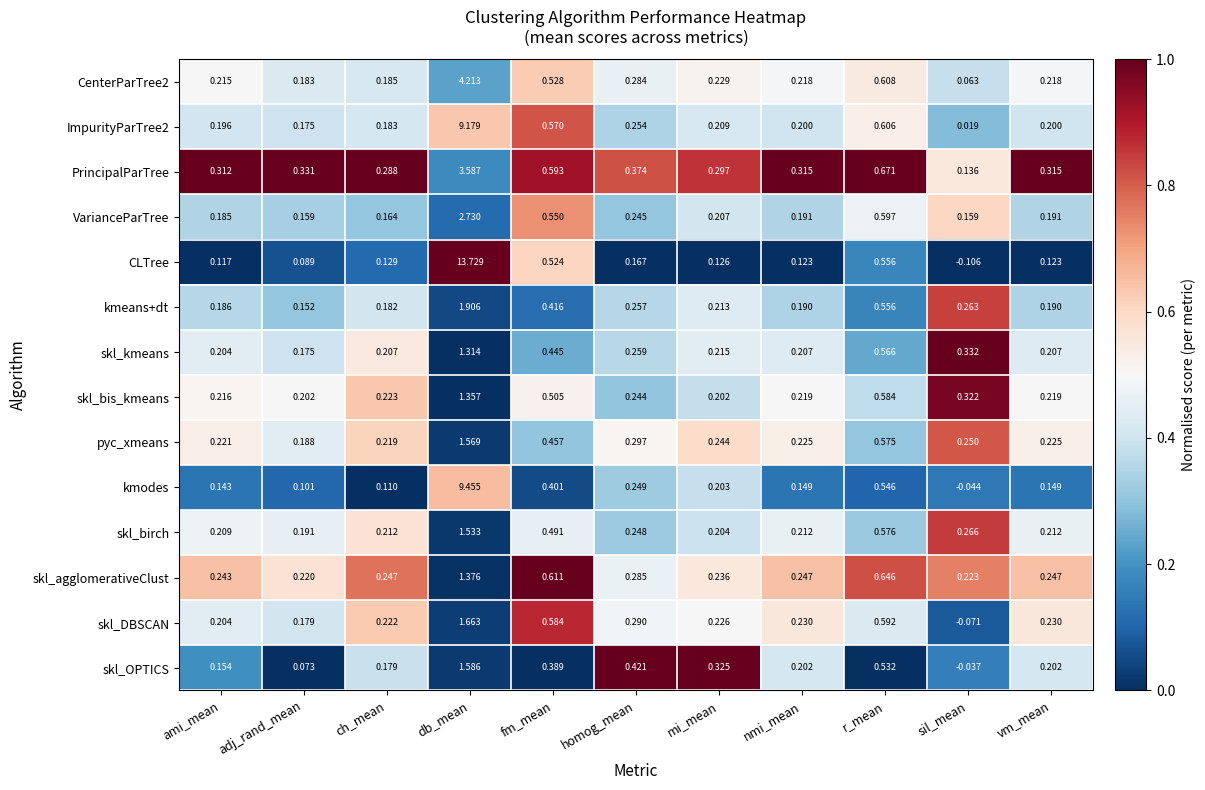

Where is skl_agglomerativeClust nearest to the value 0?

adj_rand_mean